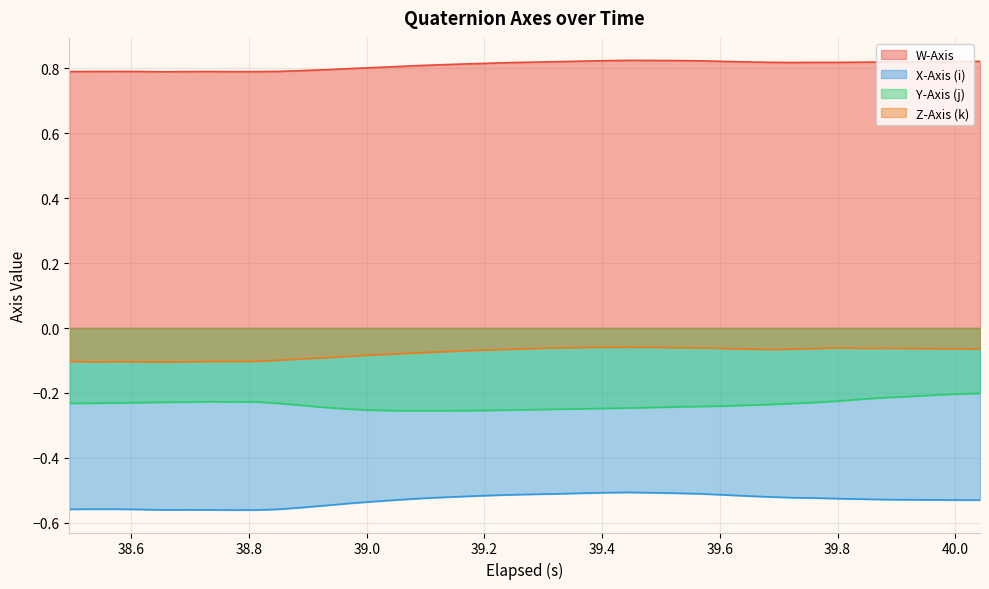

True or false: Y-Axis (j) and Z-Axis (k) intersect in this chart.

False